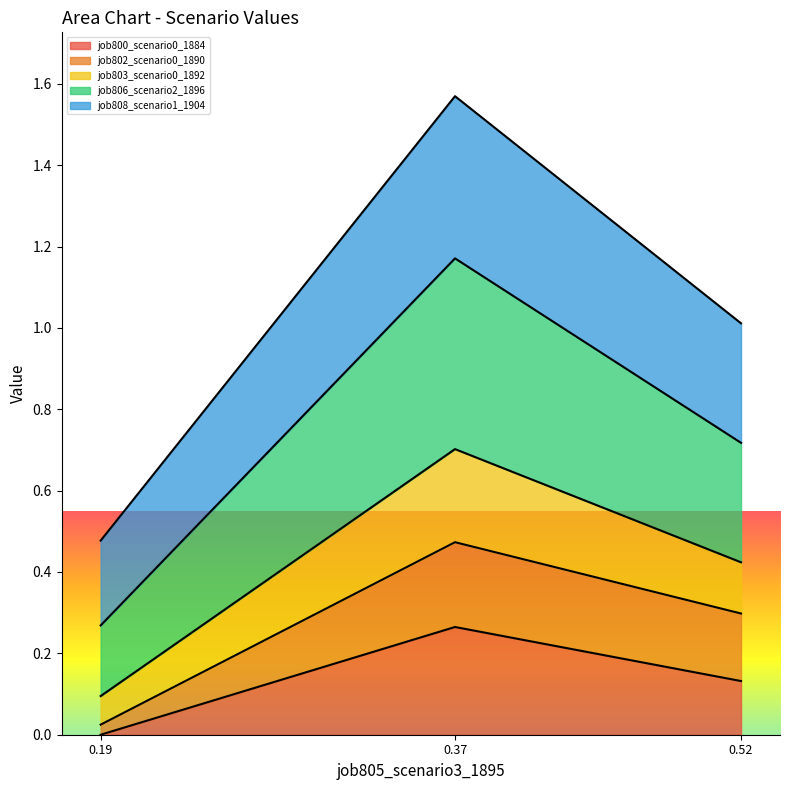

At which category is the sum across all series the highest?

0.37